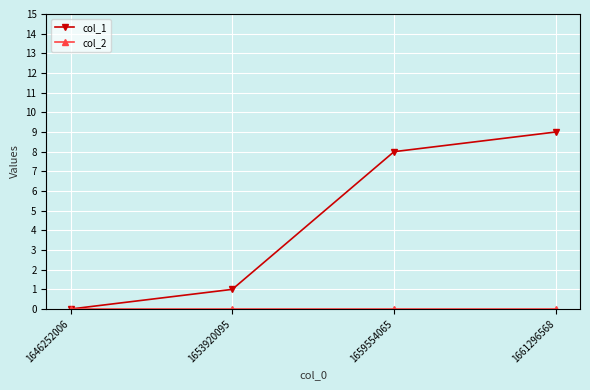

List the labels in order of col_1 value, smallest first.

1646252006, 1653920095, 1659554065, 1661296568